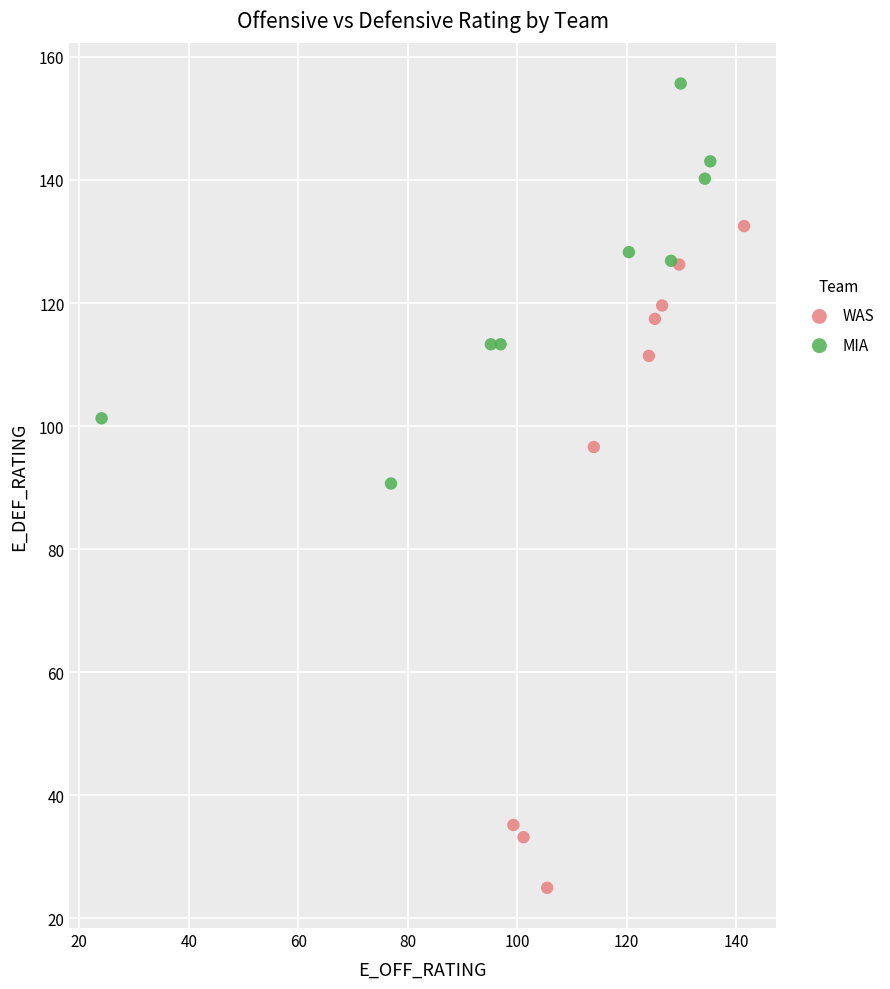

Which series reaches the maximum Y coordinate?

MIA